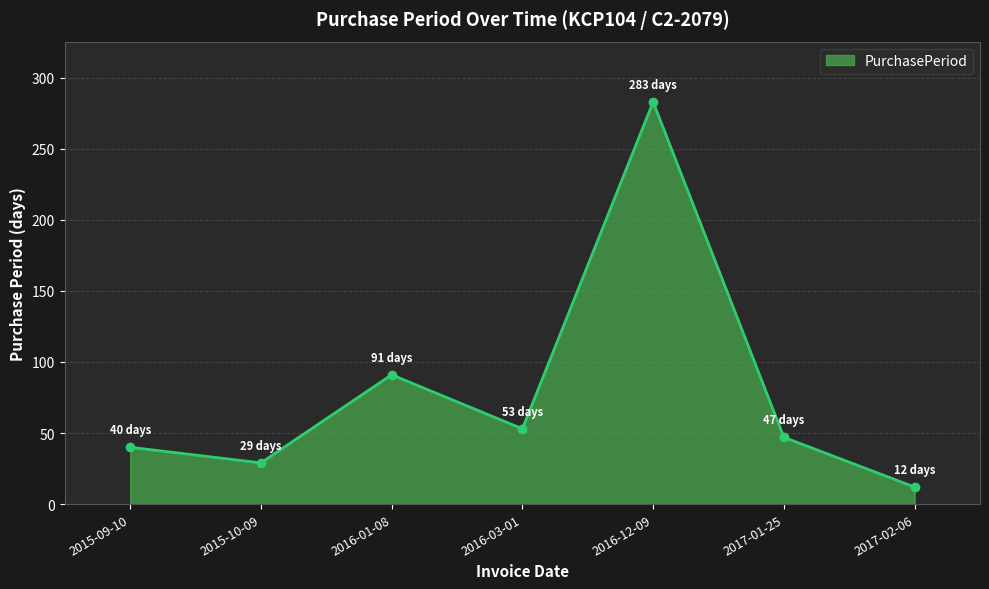

What is the ratio of the value at 2016-01-08 to the value at 2017-01-25?

1.9